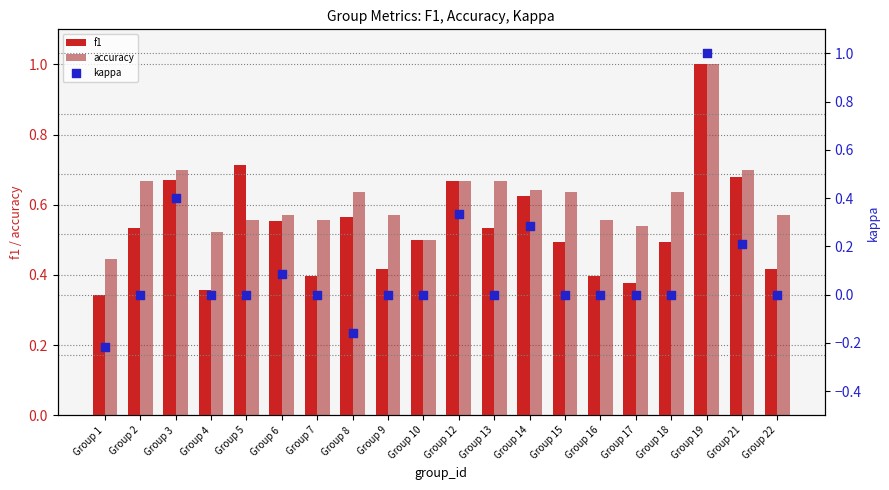

Which series contains the lowest Y value?

kappa